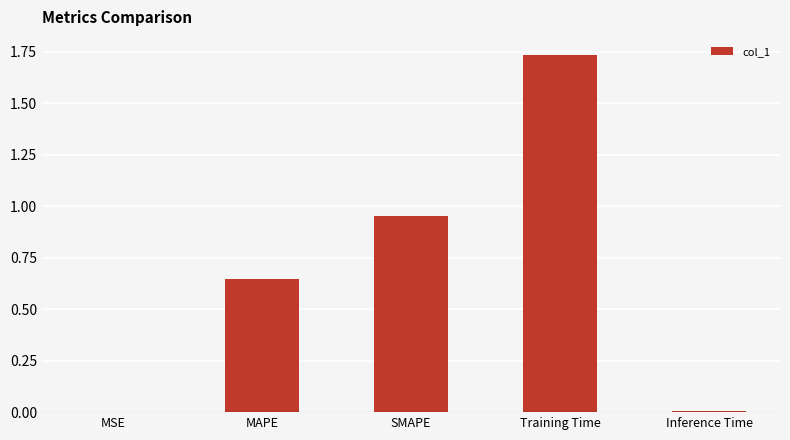

At which category does the chart reach its peak across all series?

Training Time